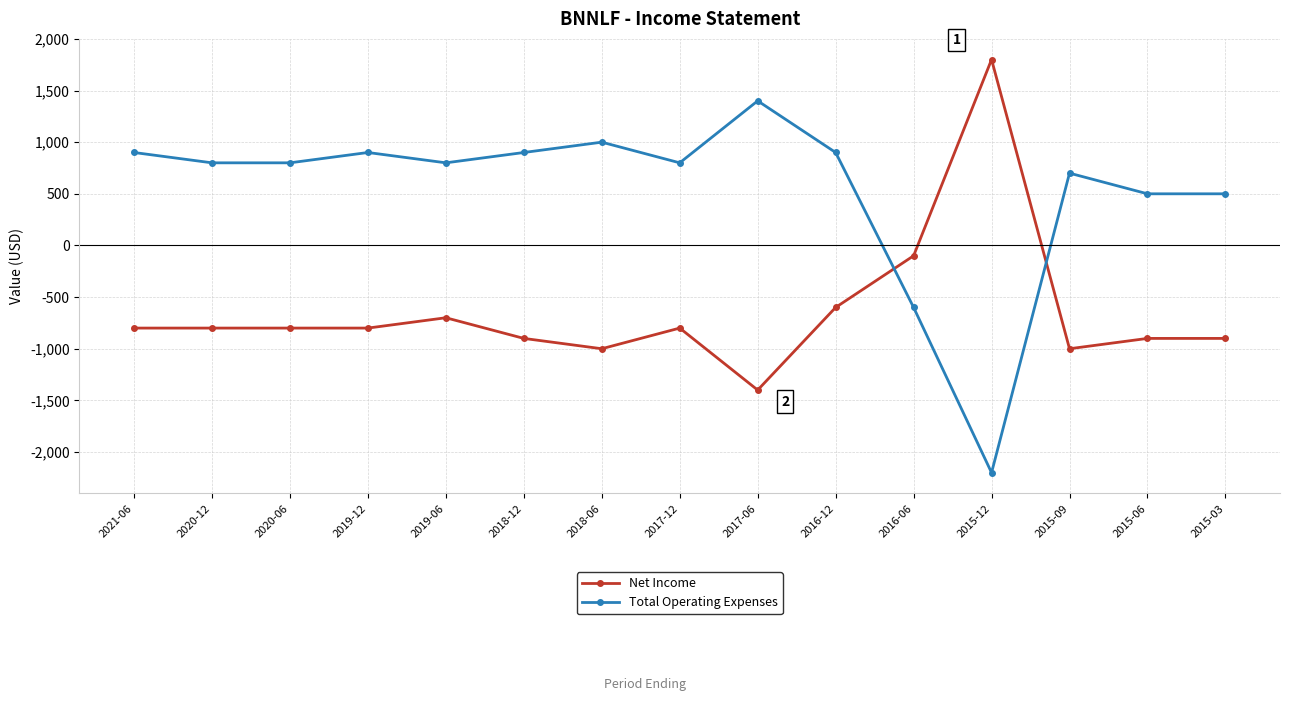

What is the label of the 1st point from the left?

2021-06